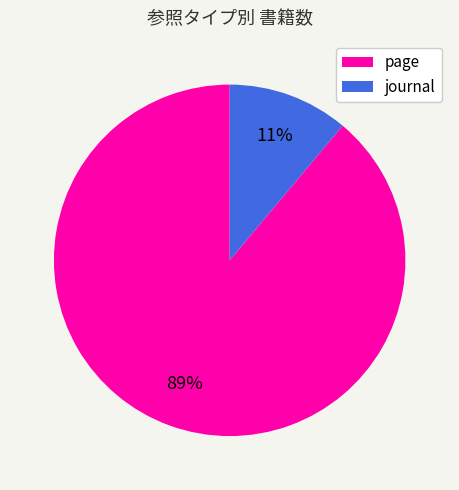

How many slices are in this pie chart?

2